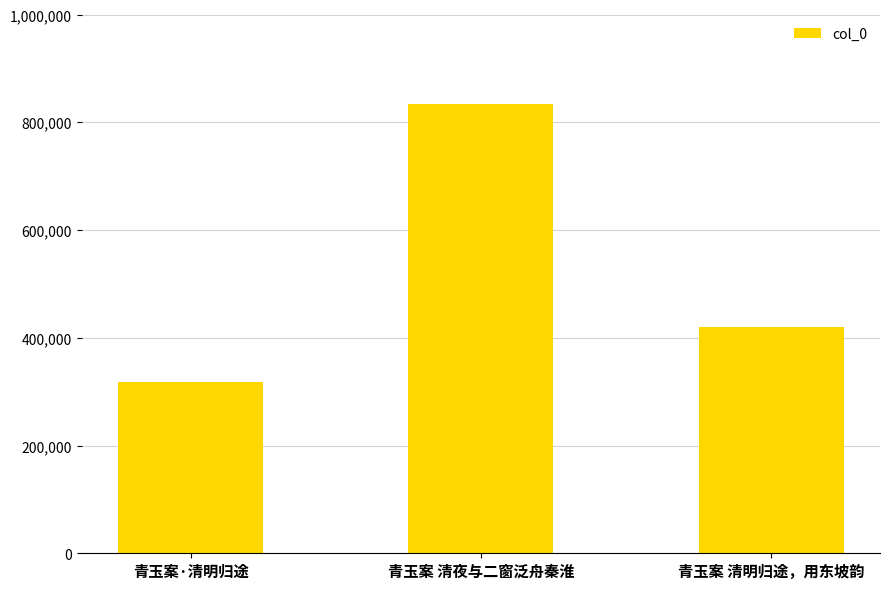

What value does the data have at 青玉案 清夜与二窗泛舟秦淮?

833919